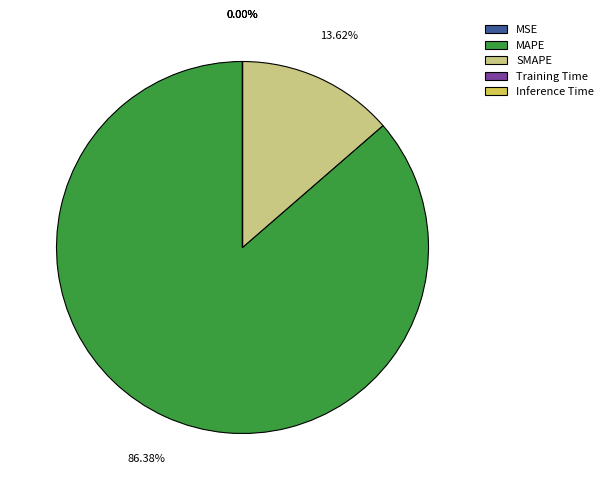

Is MAPE the majority of the pie?

Yes